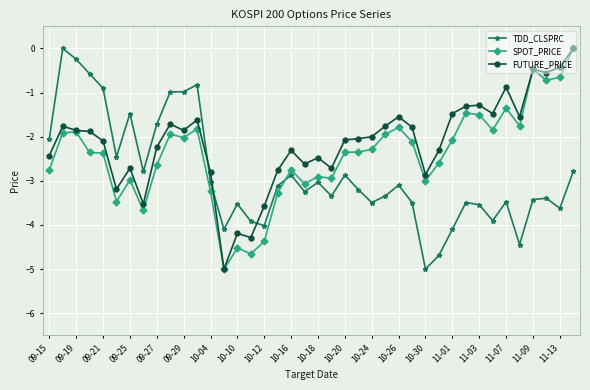

Rank the series by their average value, from highest to lowest.

FUTURE_PRICE, SPOT_PRICE, TDD_CLSPRC